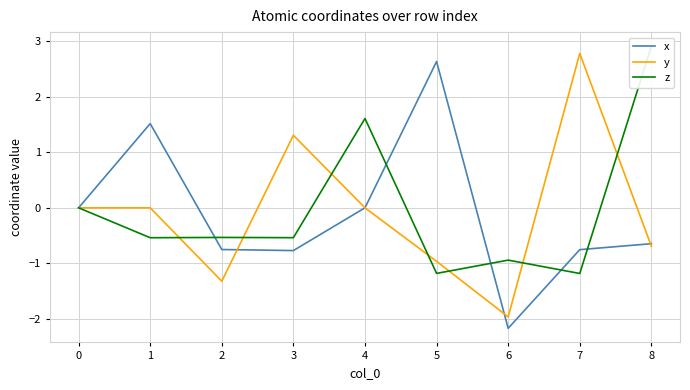

Where is the first local minimum for x?

3